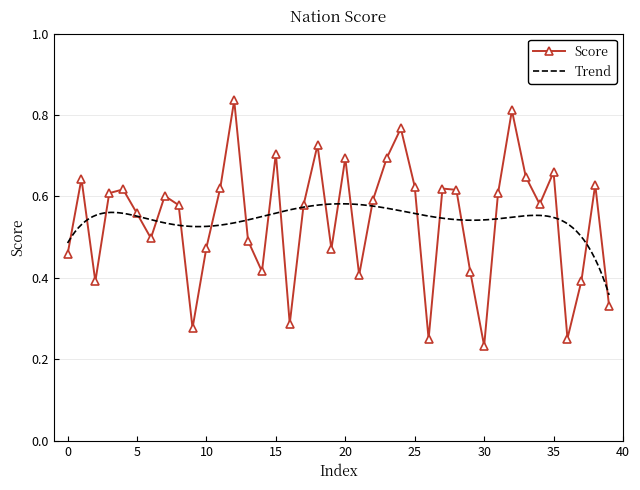

Which has a higher value, 14 or 7?

7